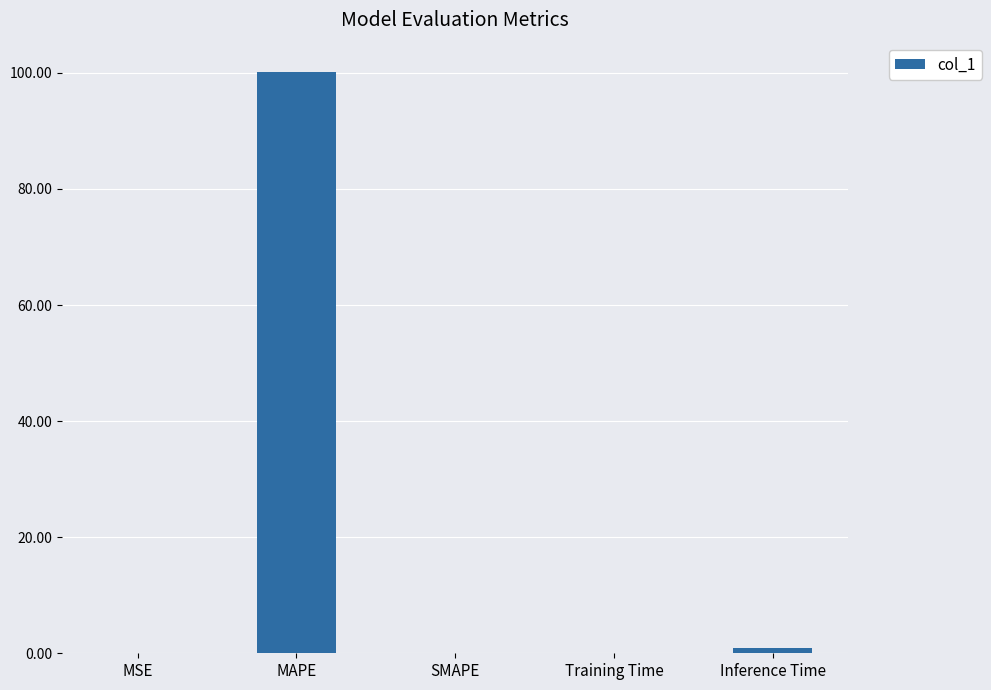

At which category does the chart reach its peak across all series?

MAPE